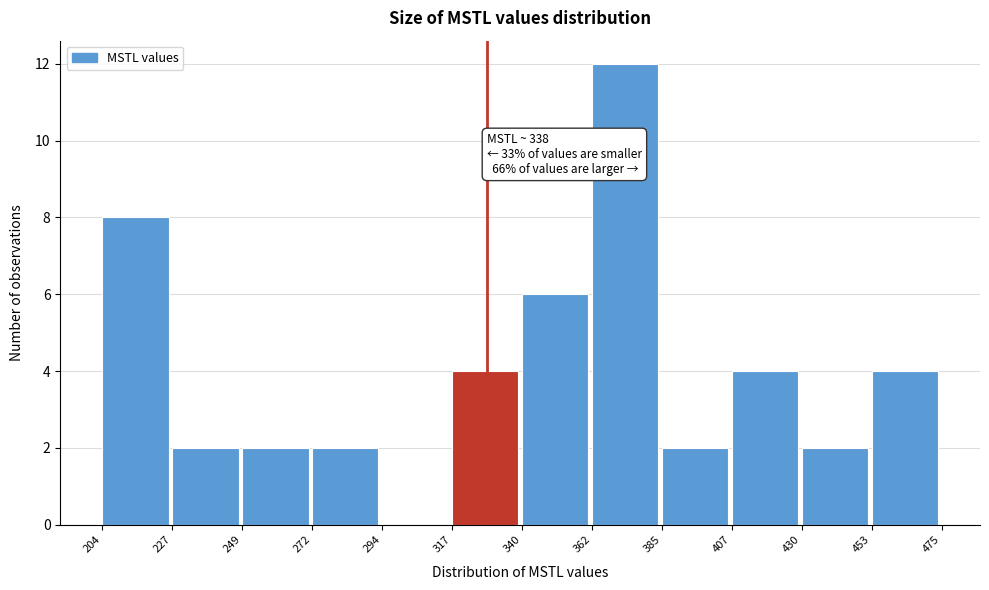

Over which range of the x-axis is the bar tallest?

362 to 385